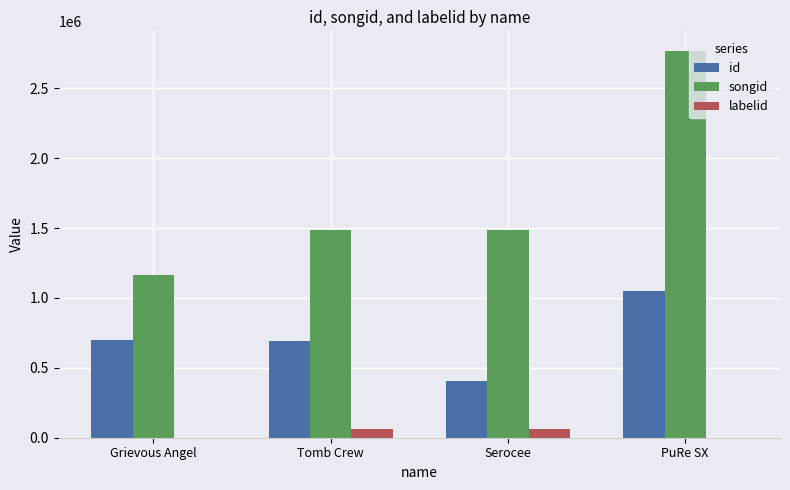

True or false: id has a value of 1047308 at PuRe SX.

True